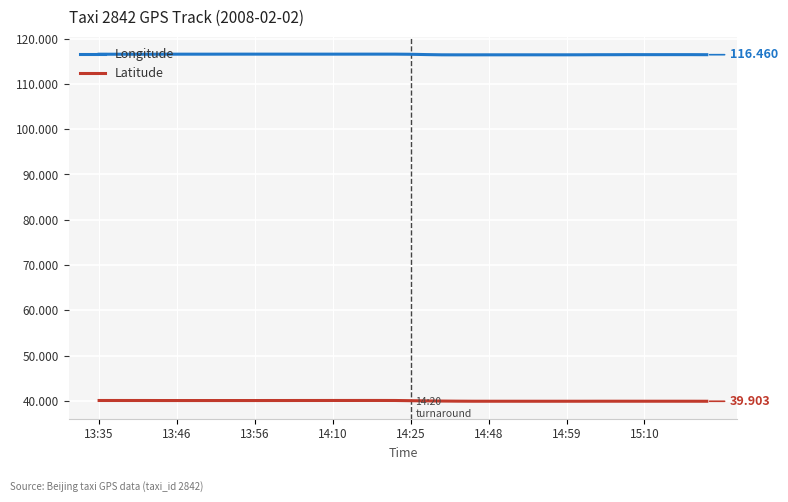

True or false: Longitude and Latitude intersect in this chart.

False